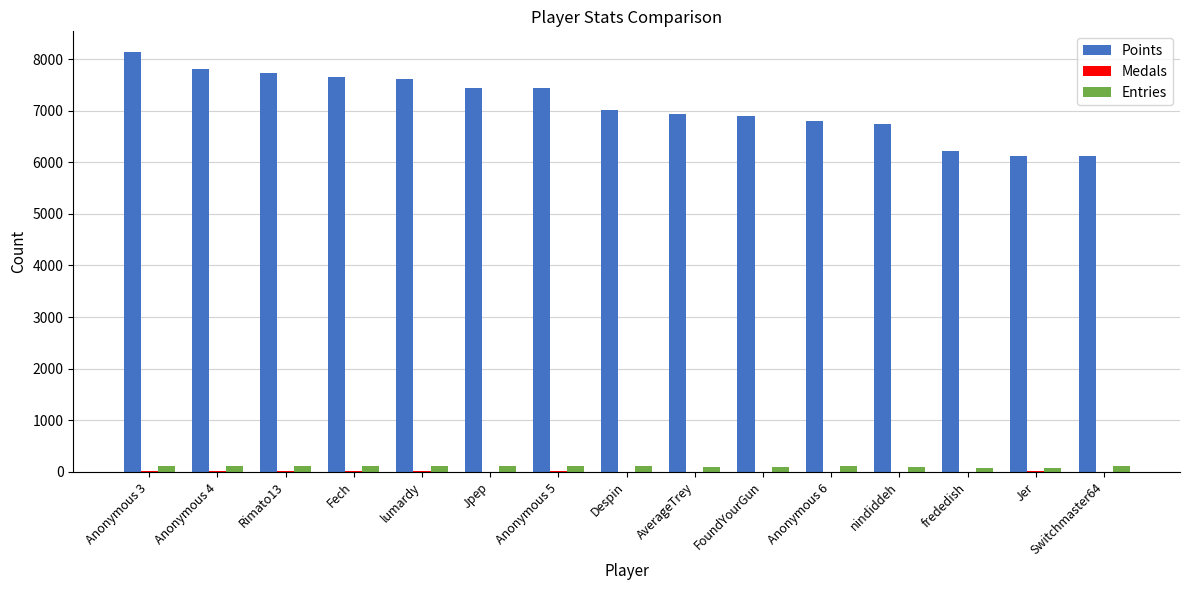

What is the maximum value for Points?

8133